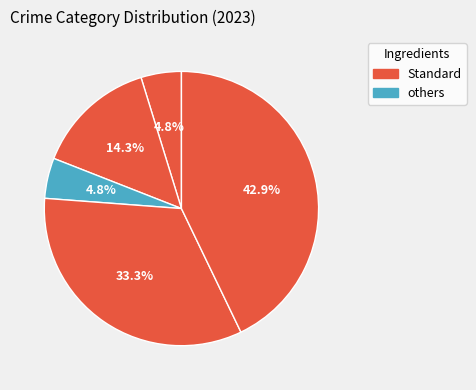

How many segments does this pie chart have?

5